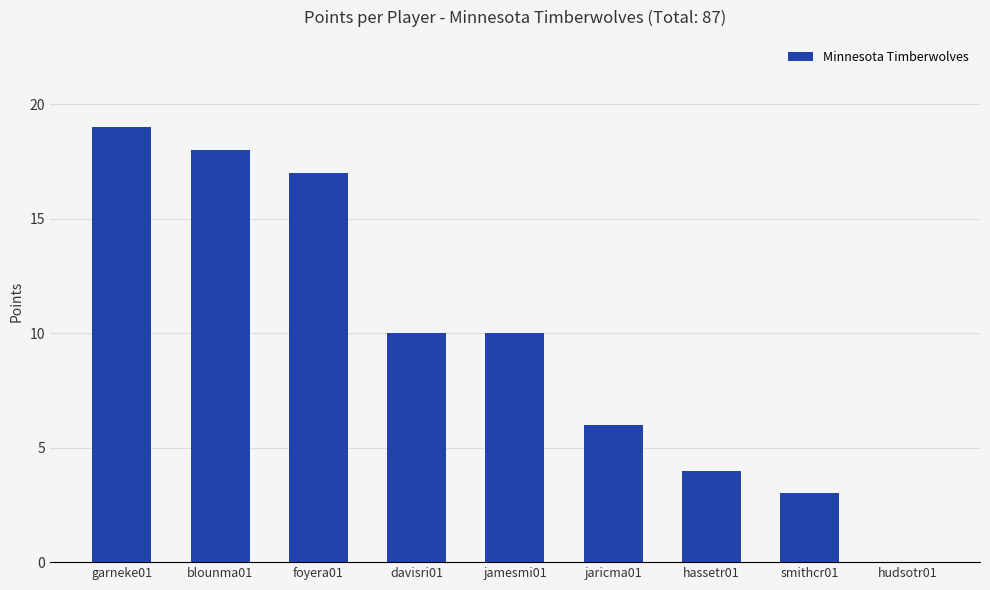

What is the maximum value shown in the chart?

19